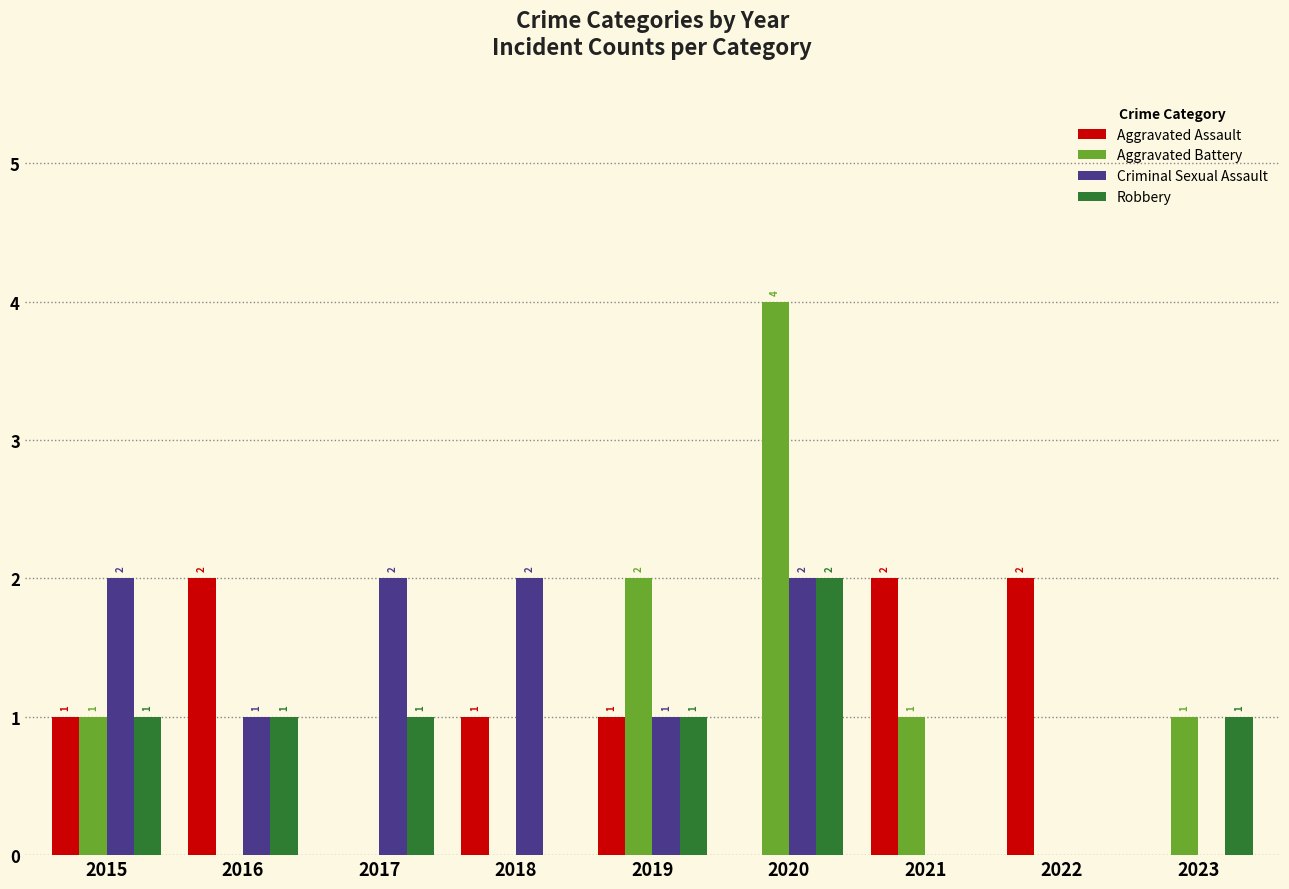

At which category is the sum across all series the highest?

2020